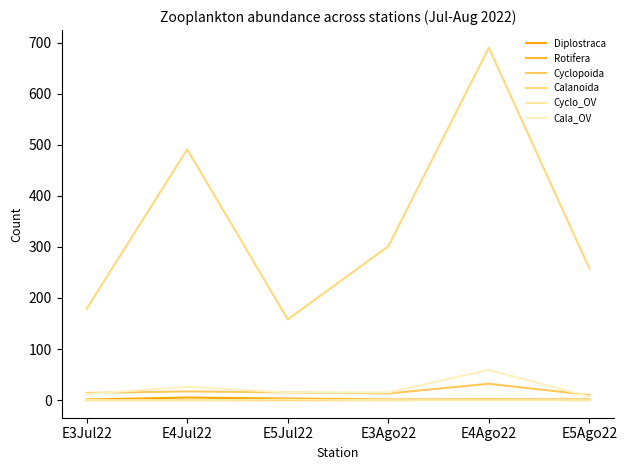

How many lines are shown in the chart?

6